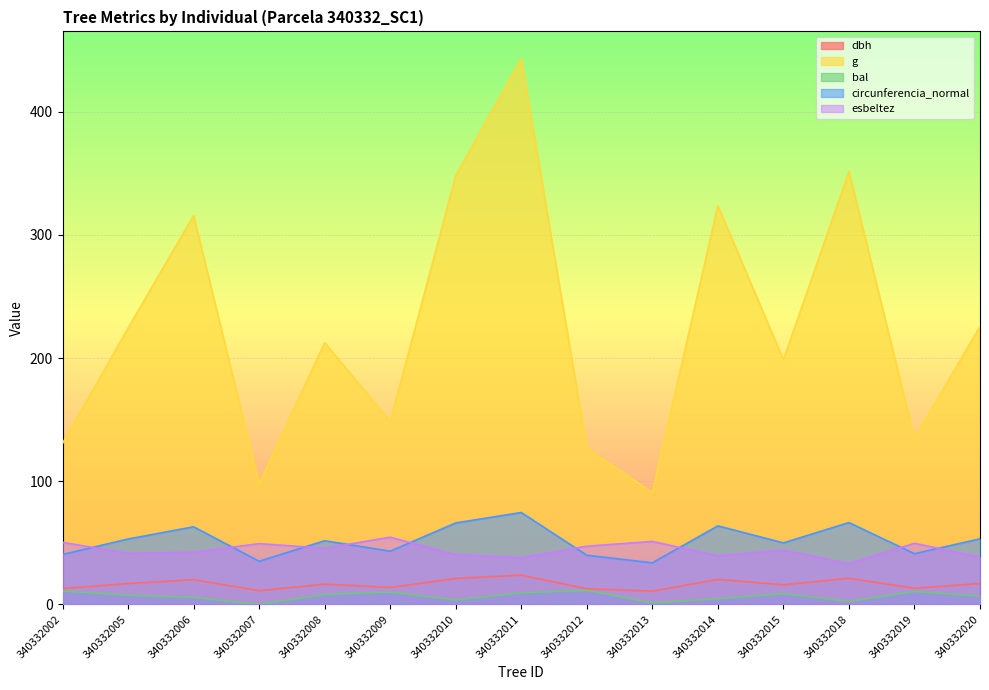

At which category does the chart reach its minimum across all series?

340332007